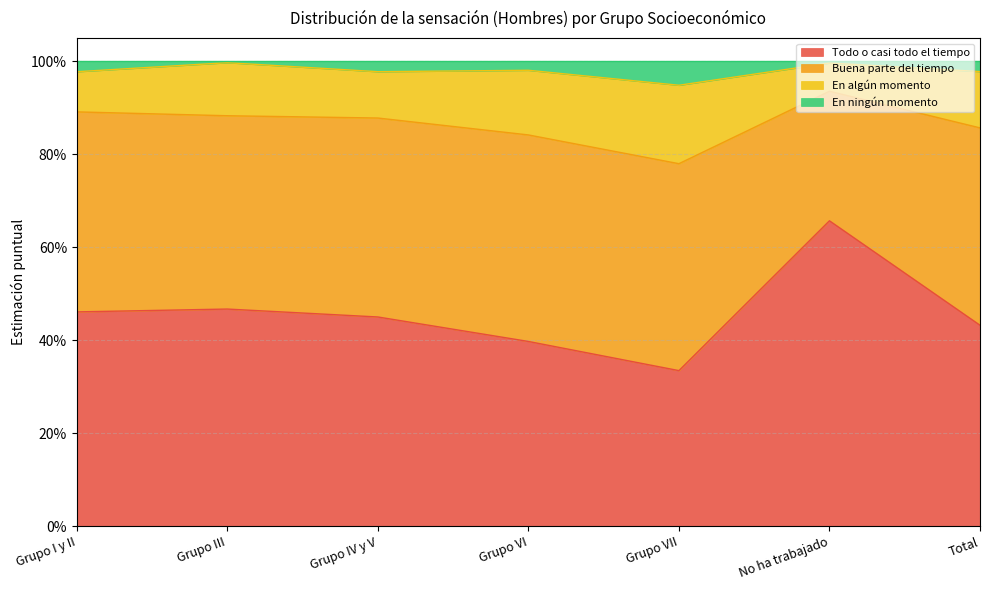

True or false: En ningún momento and Todo o casi todo el tiempo cross at least once.

False